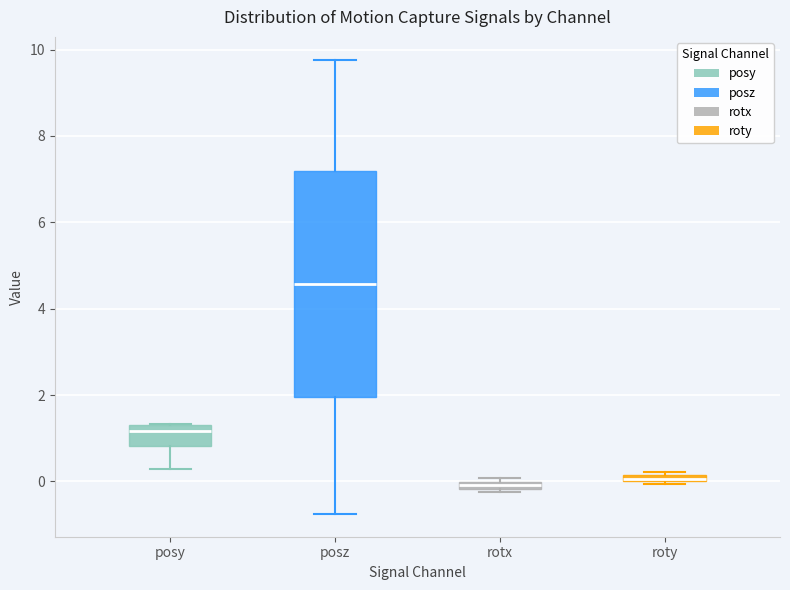

Which box is the tallest, from its lower edge to its upper edge?

posz